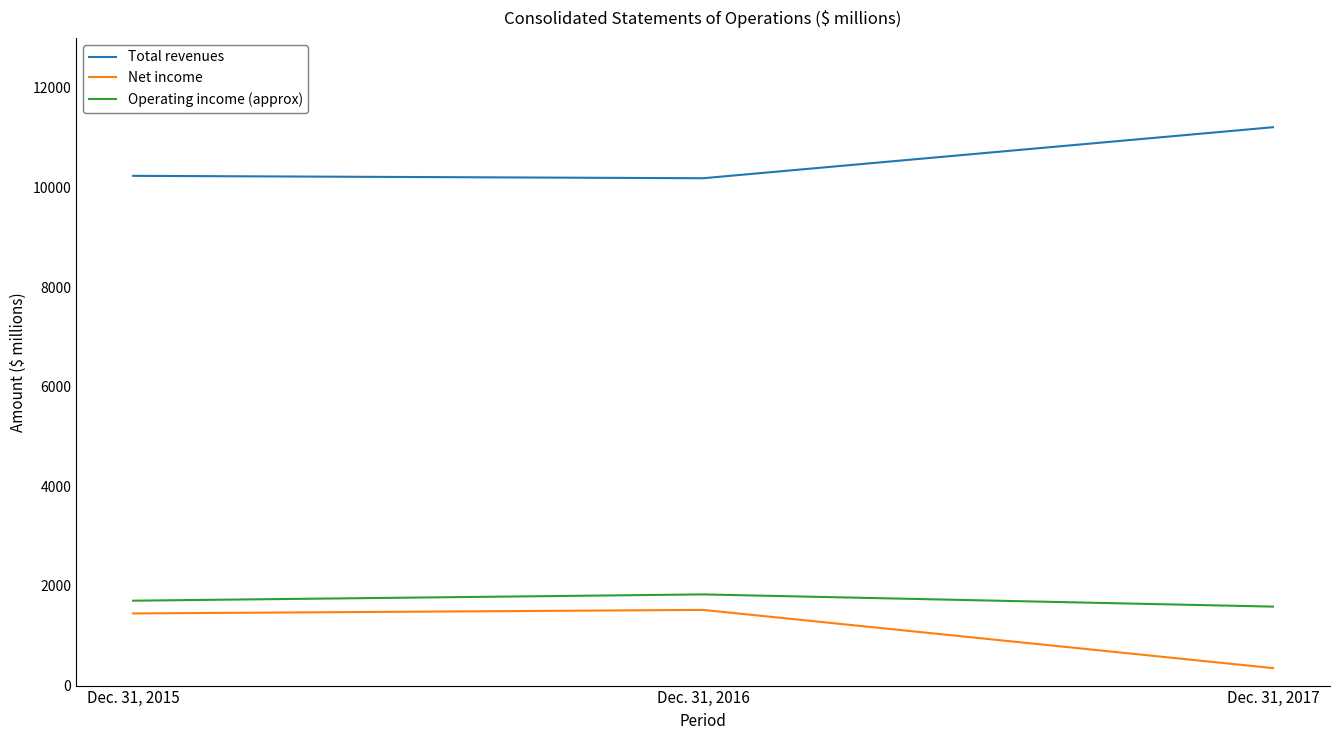

Is it true that Operating income (approx) equals 1830 at Dec. 31, 2016?

True